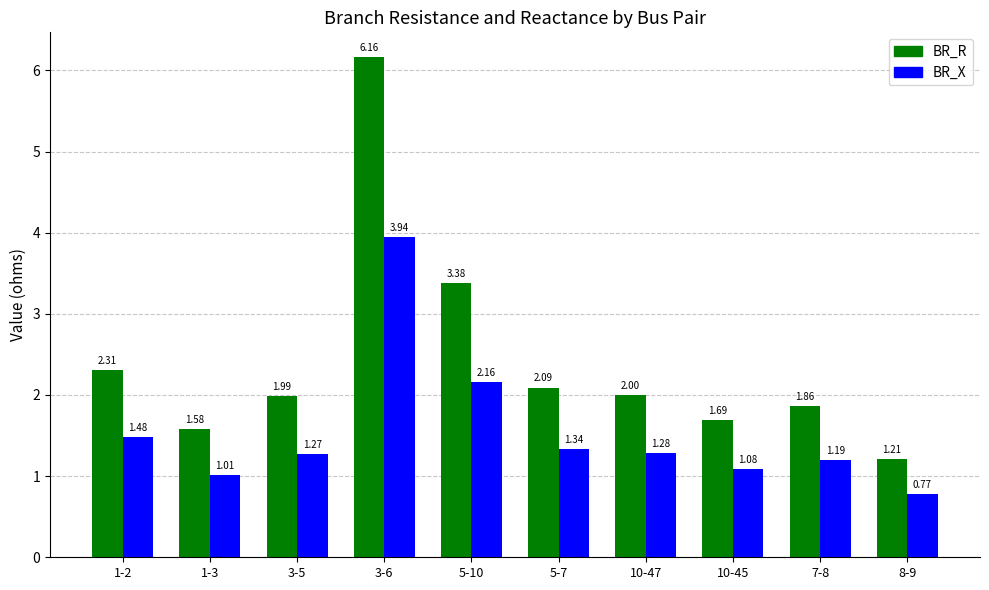

List the series in order of their peak value, highest first.

BR_R, BR_X